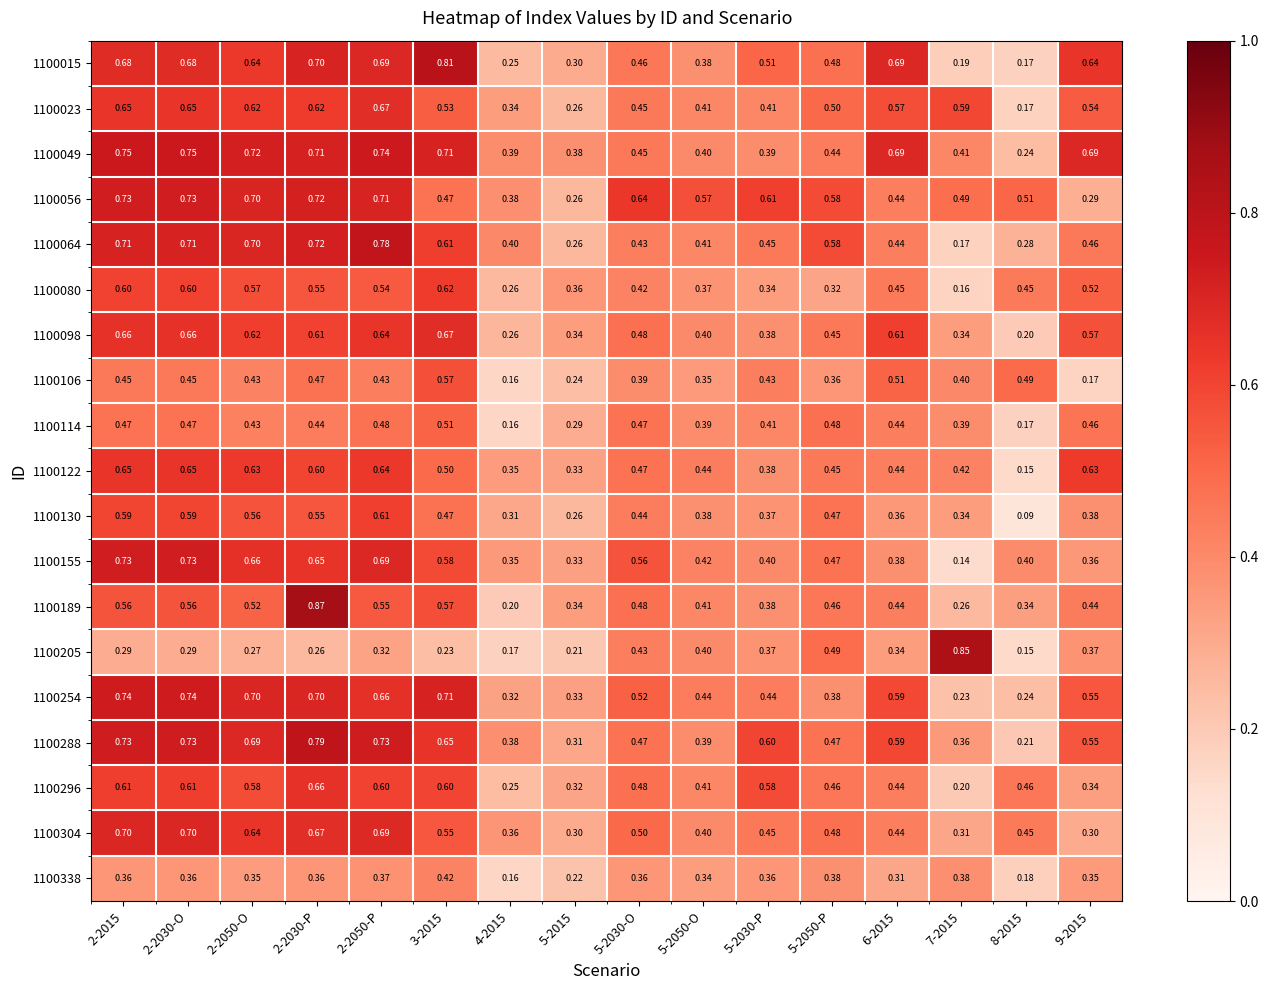

Is the value of 1100023 at 2-2050-P greater than the value of 1100296 at 3-2015?

Yes